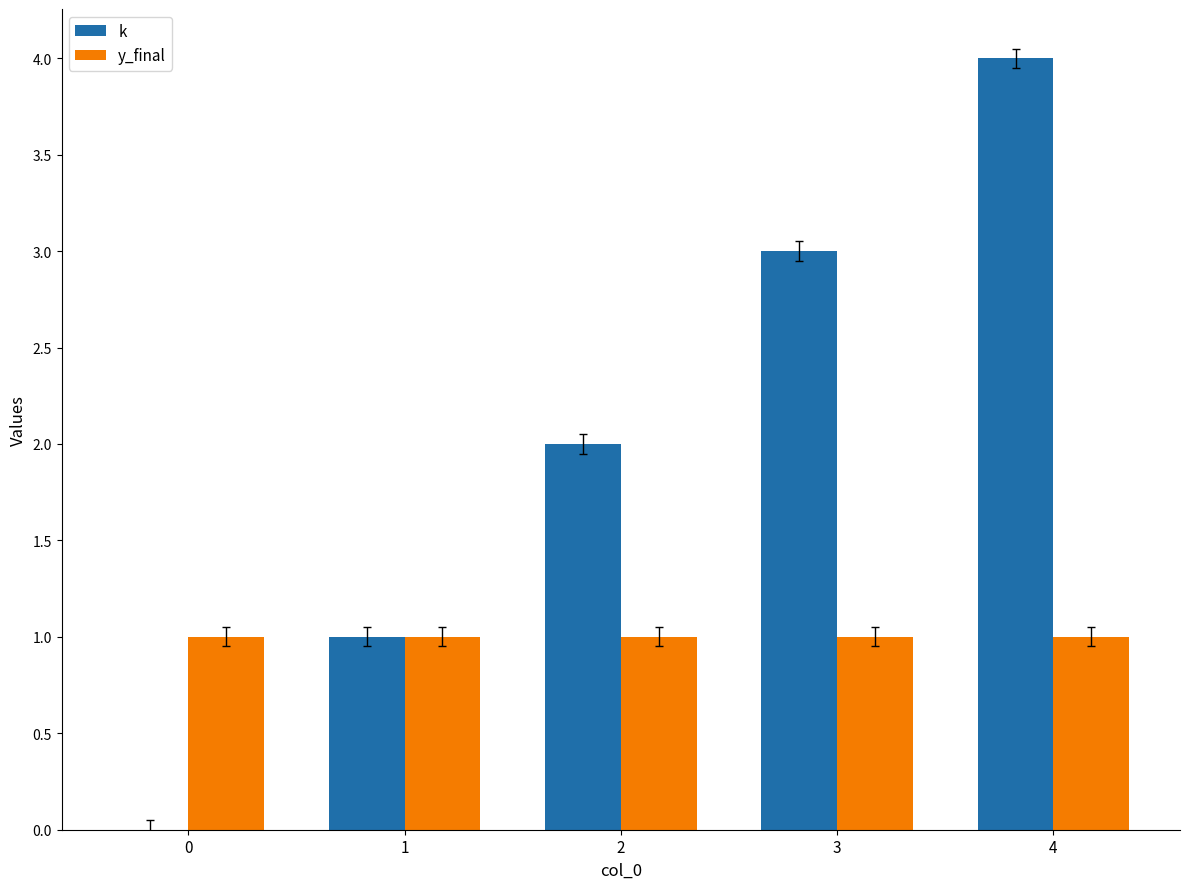

Is the value of k at 0 greater than the value of y_final at 0?

No